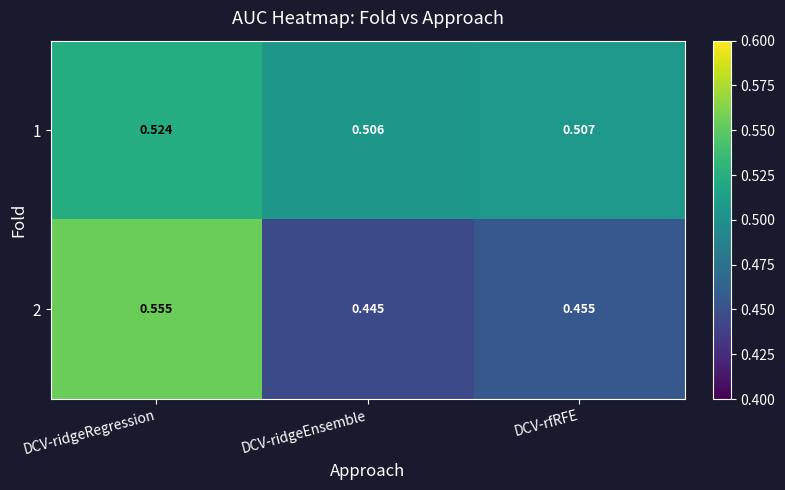

What is the total value across all series at DCV-rfRFE?

1.0